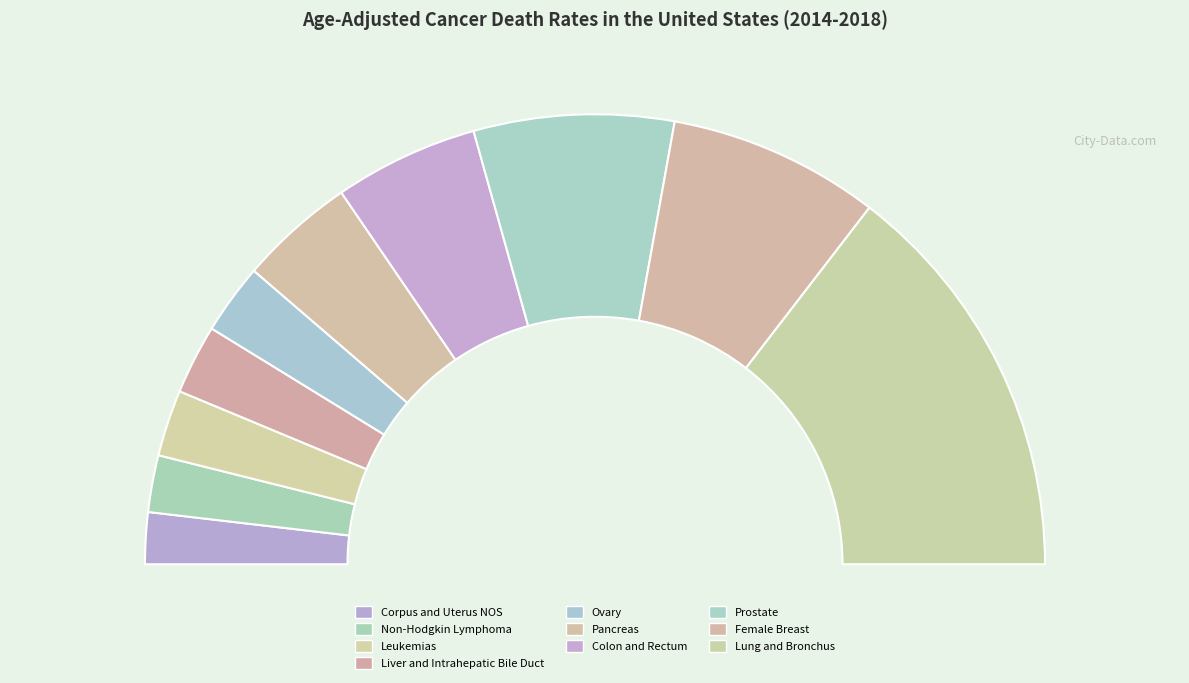

Between Lung and Bronchus and Ovary, which is larger?

Lung and Bronchus